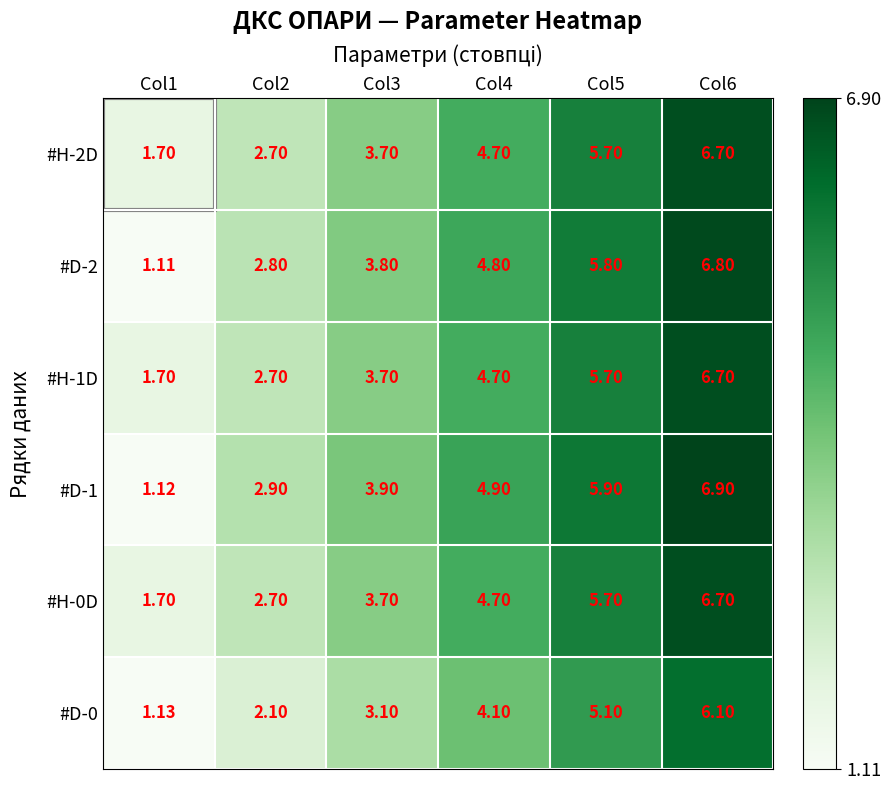

What is the difference between the highest and lowest values at Col6?

0.8